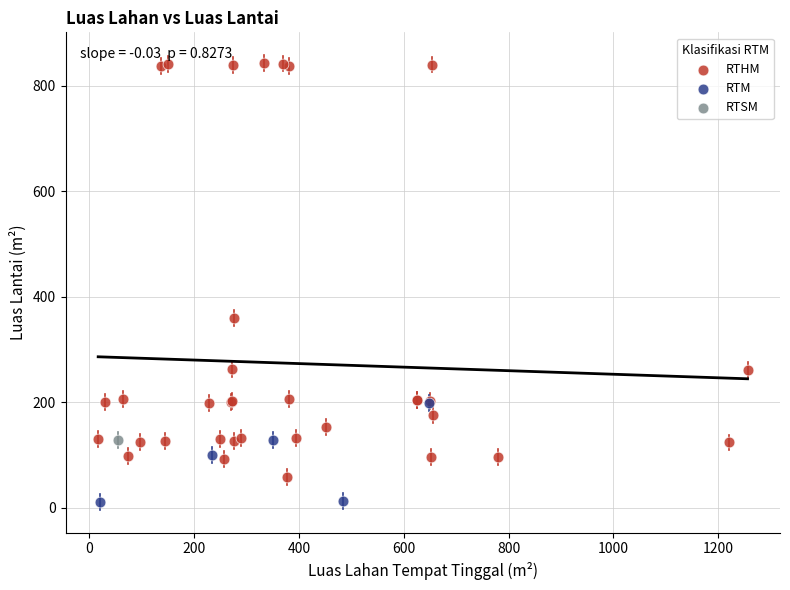

What are all the series names shown in the legend?

RTHM, RTM, RTSM